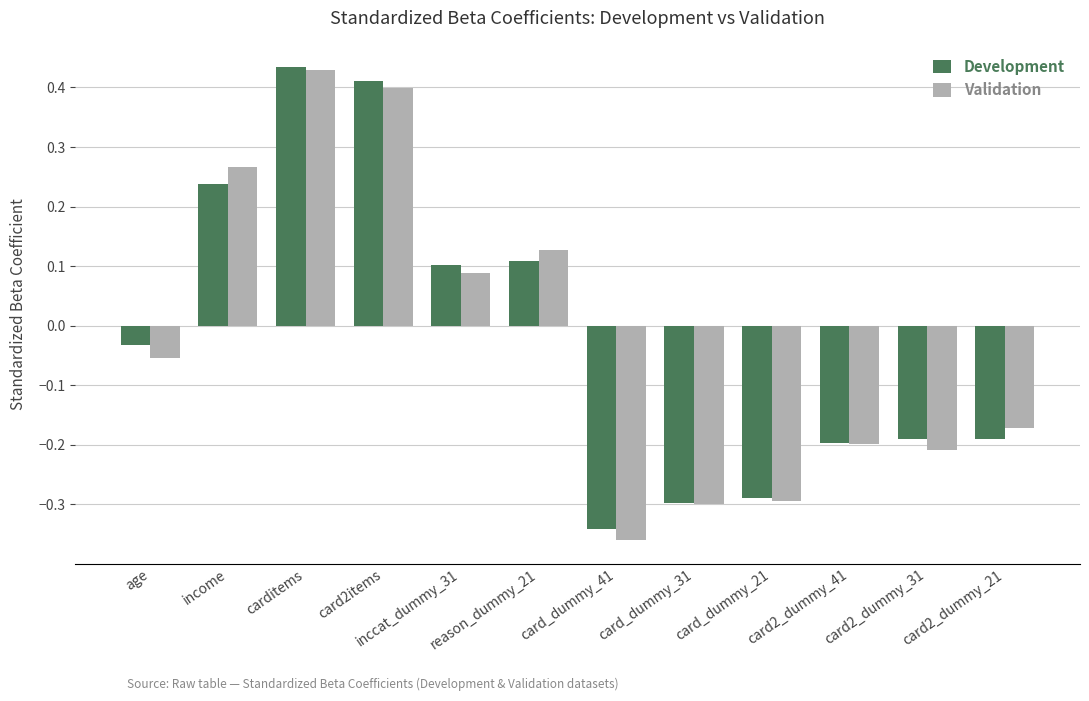

At which category is the sum across all series the highest?

carditems